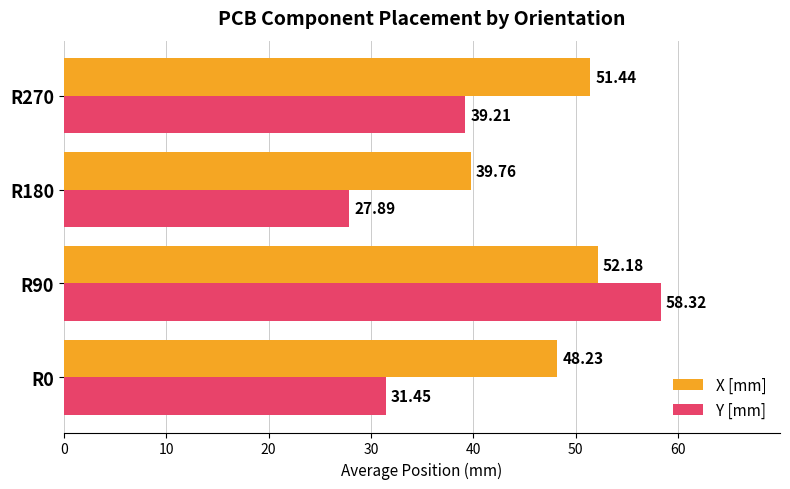

At which category is the sum across all series the highest?

R90